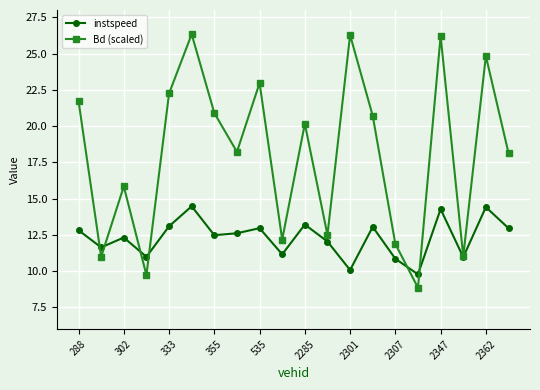

Which series has the largest total across all categories?

Bd (scaled)